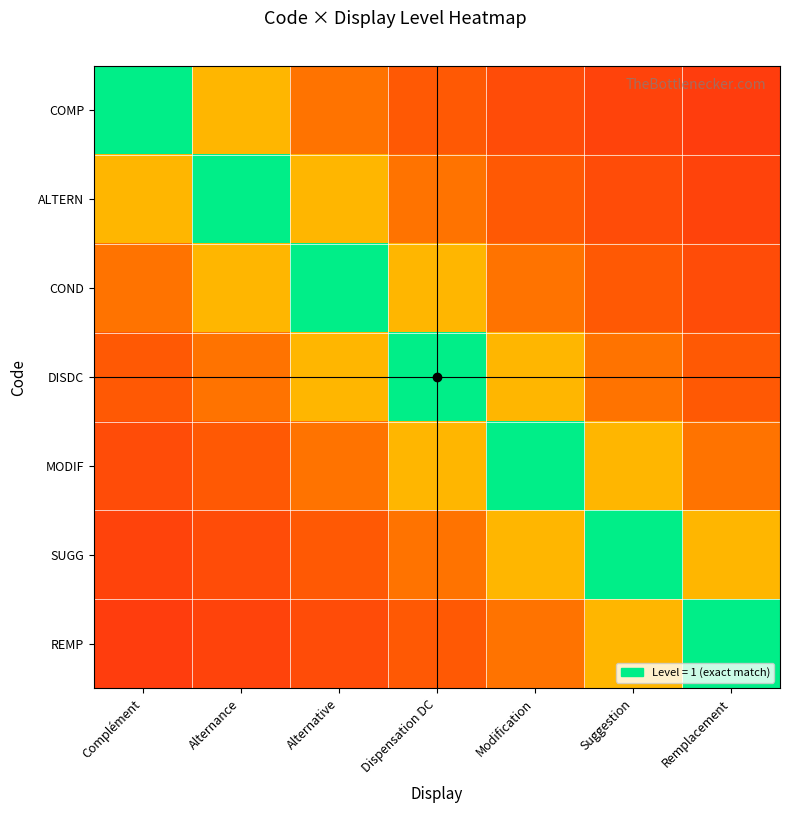

Rank the series at Modification from highest to lowest value.

MODIF, DISDC, SUGG, COND, REMP, ALTERN, COMP